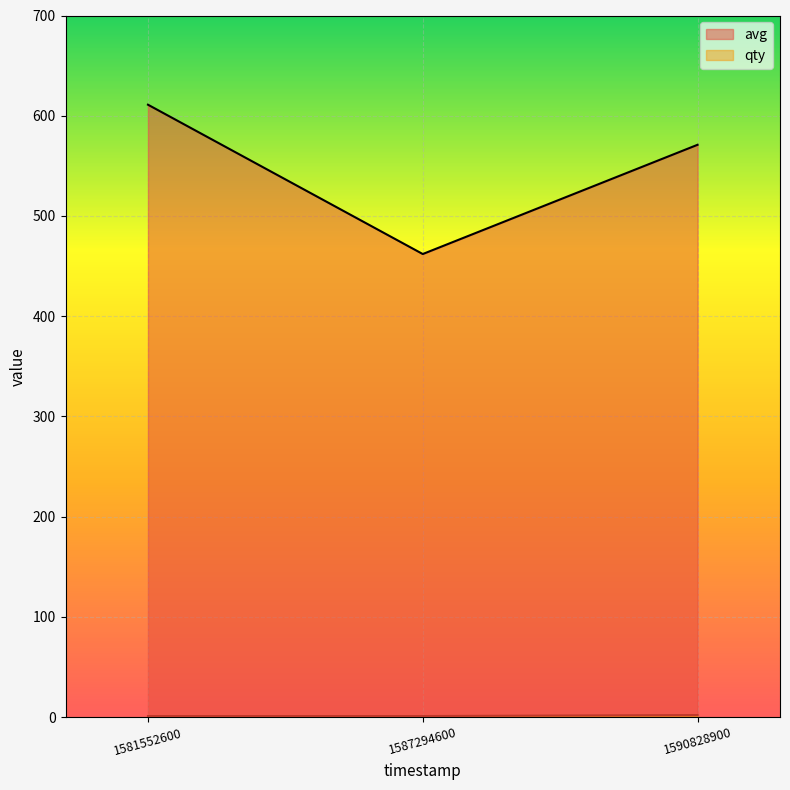

What is the minimum value shown in the chart?

1